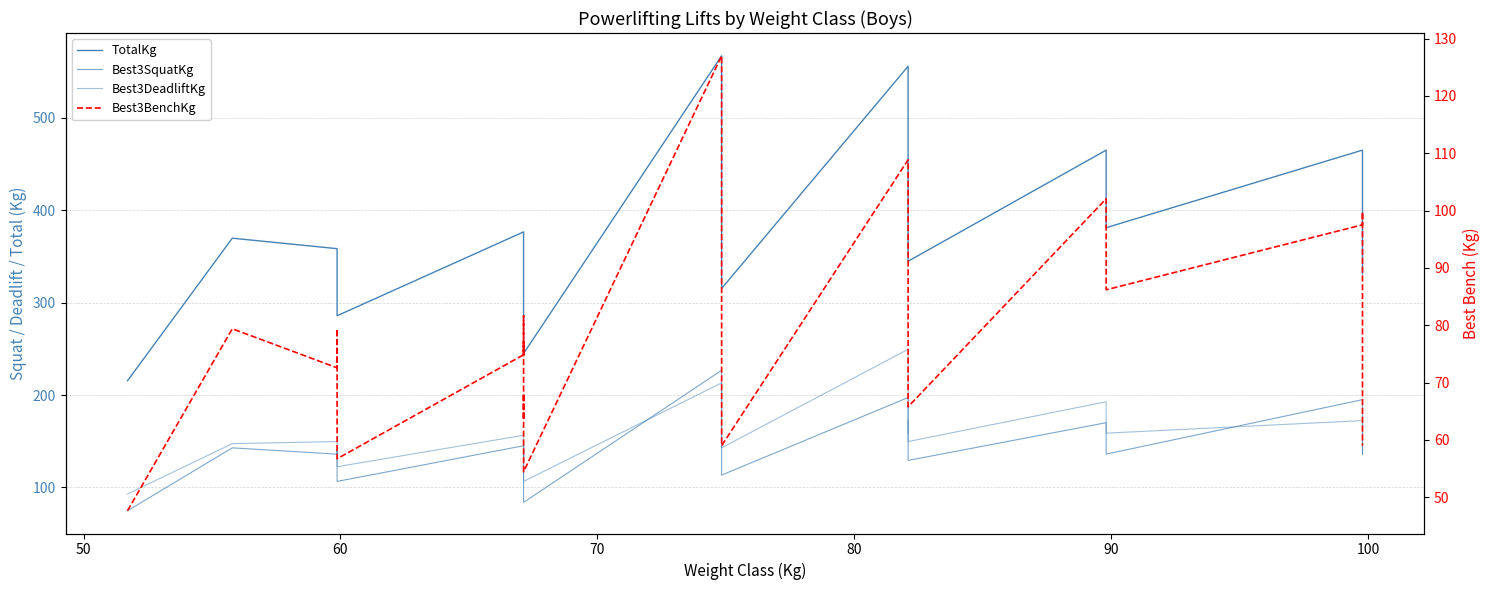

Where is the first local maximum for Best3DeadliftKg?

60